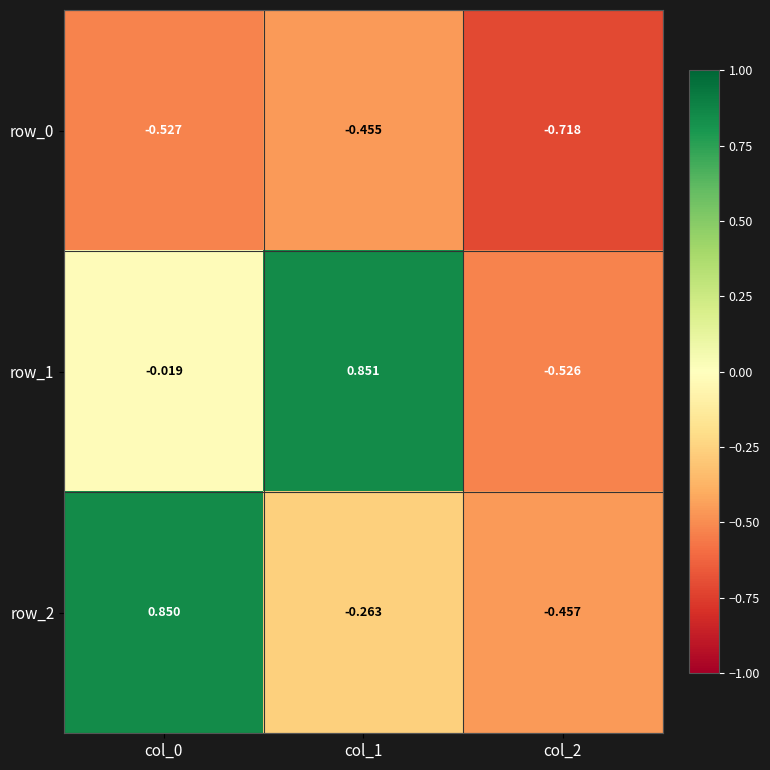

Is the value of row_1 at col_2 greater than the value of row_2 at col_1?

No